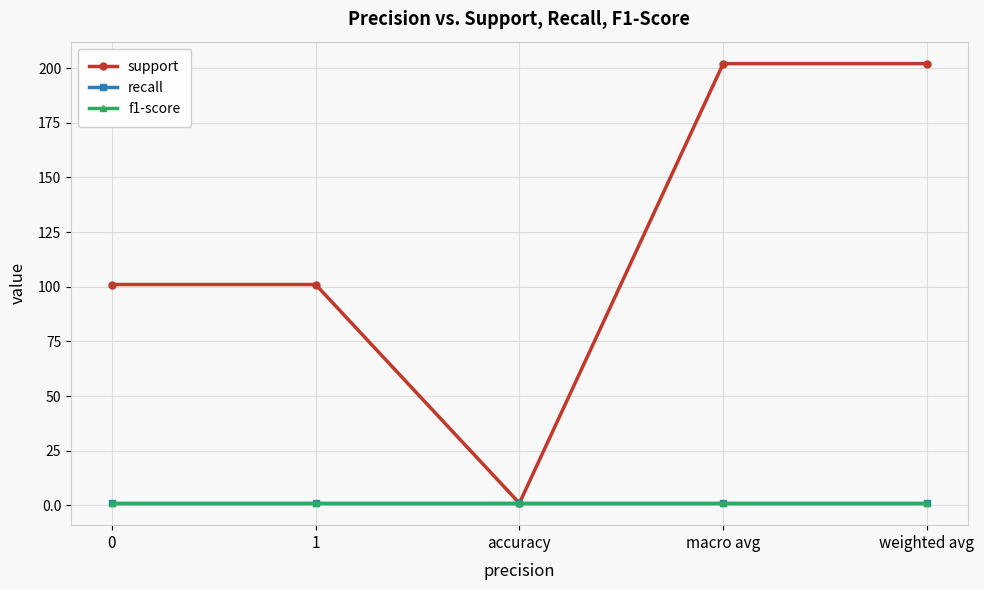

Rank the categories by f1-score value from lowest to highest.

0, 1, accuracy, macro avg, weighted avg